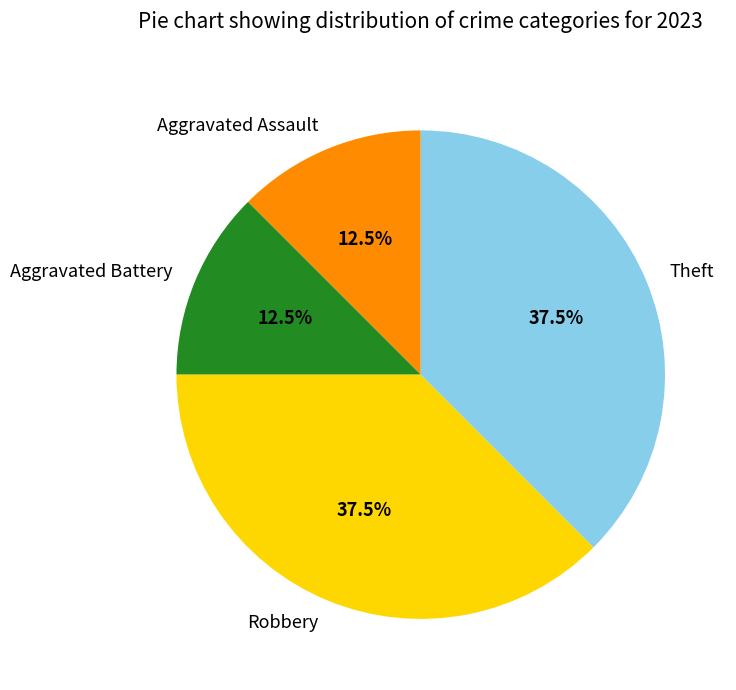

To the nearest percent, what is the combined percentage of Aggravated Battery and Aggravated Assault?

25%